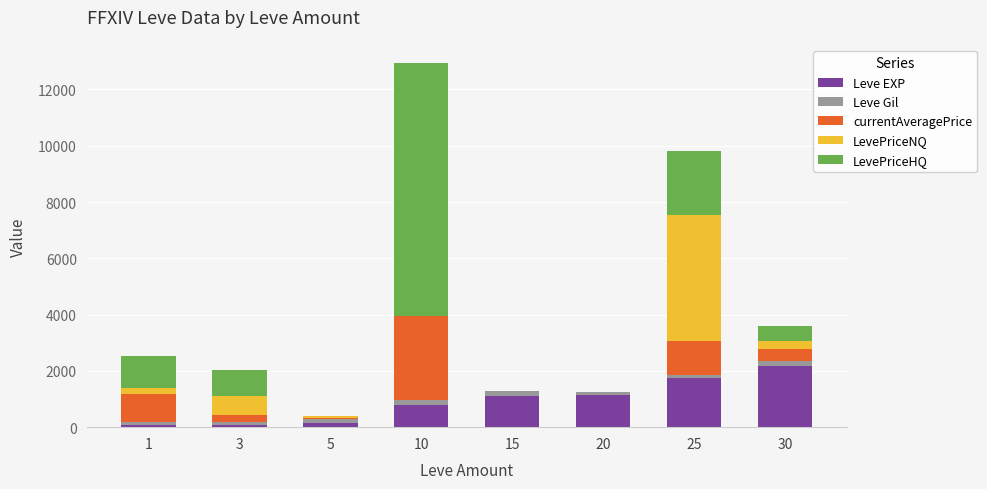

Count the number of categories in the chart.

8